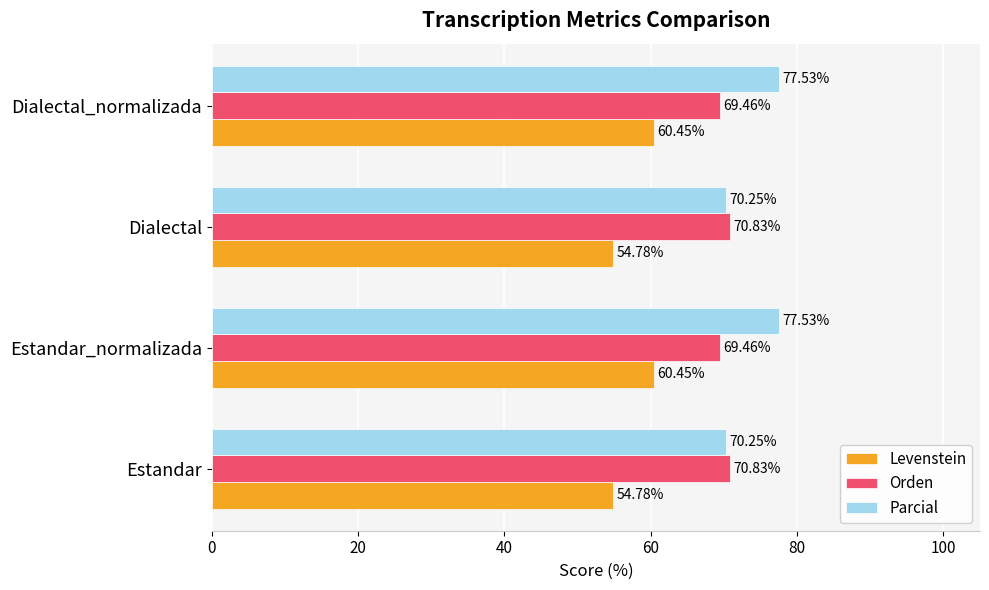

At how many categories does at least one series exceed 58?

4